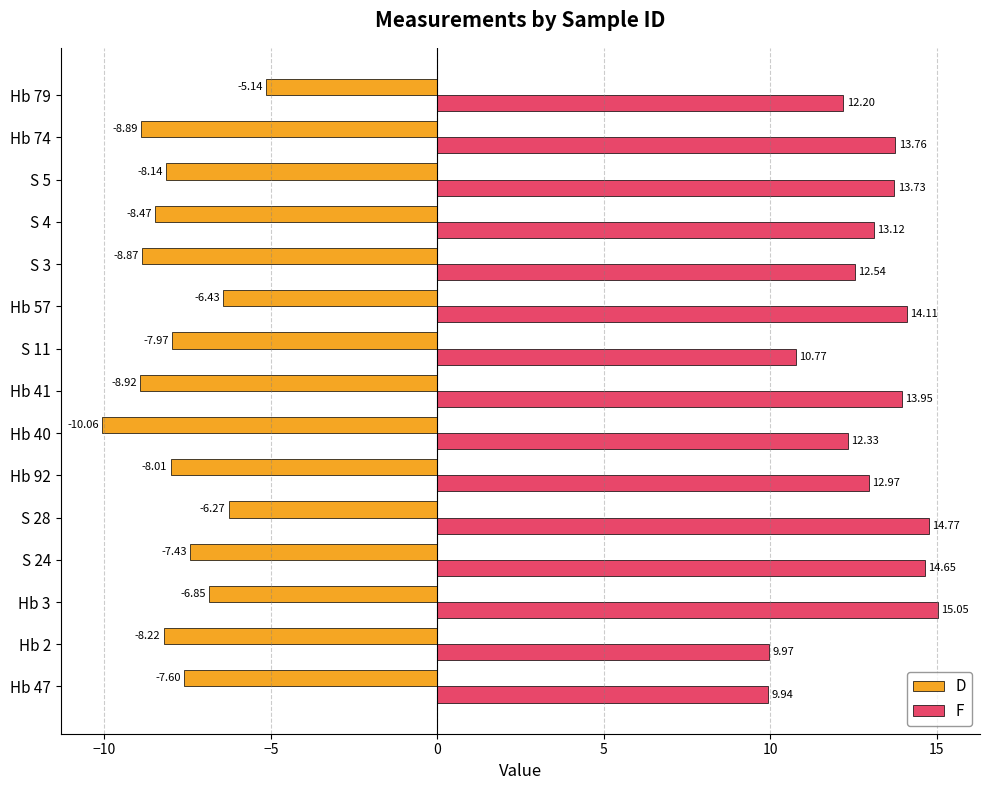

At how many categories does at least one series exceed 10?

13